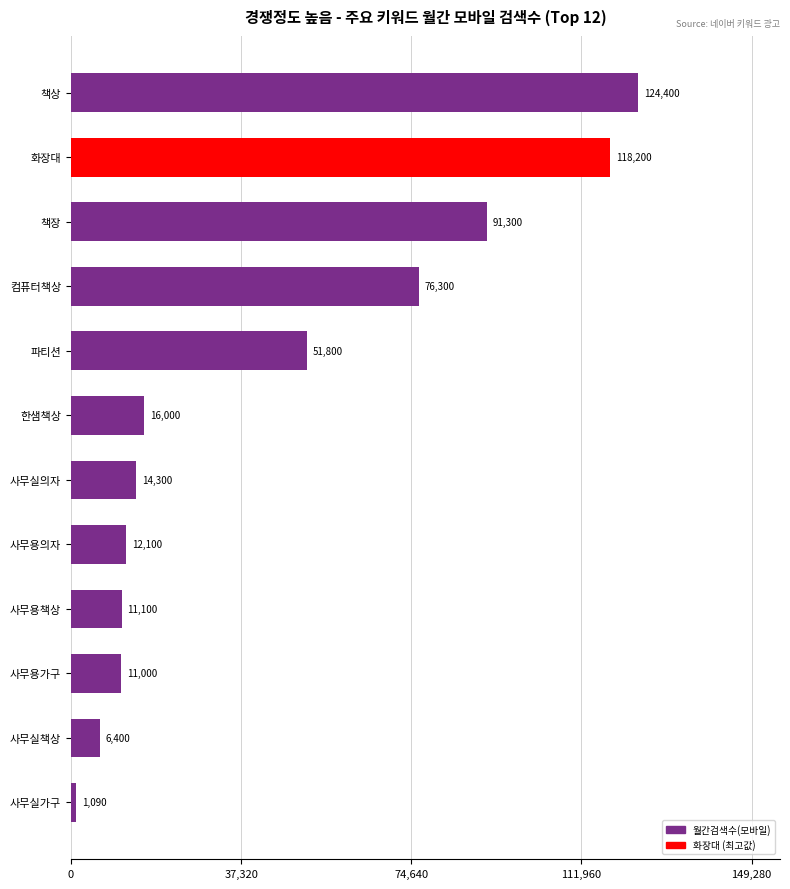

What is the greatest value displayed?

124400